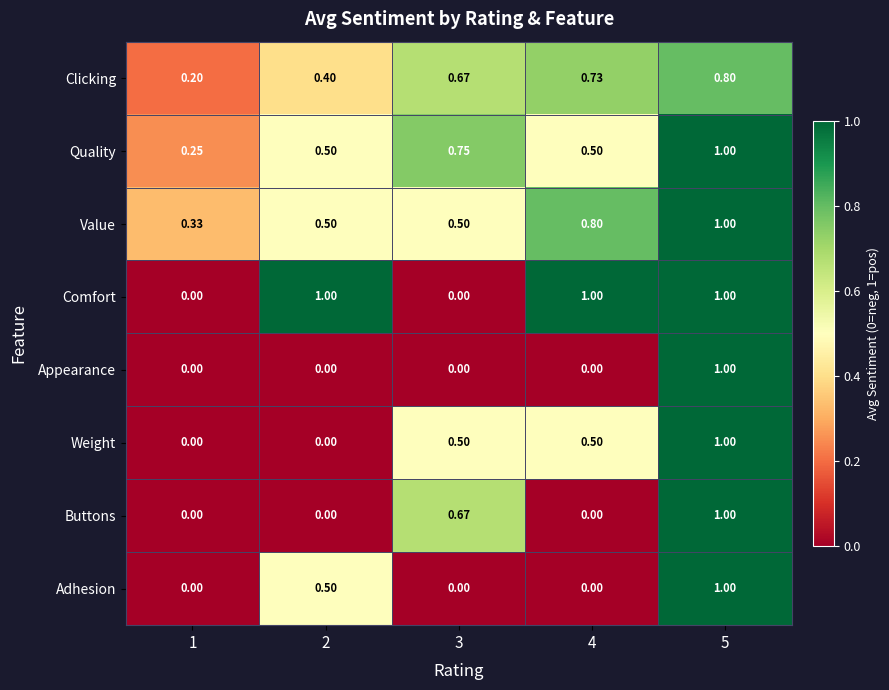

Is the value of Adhesion at 1 greater than the value of Value at 4?

No